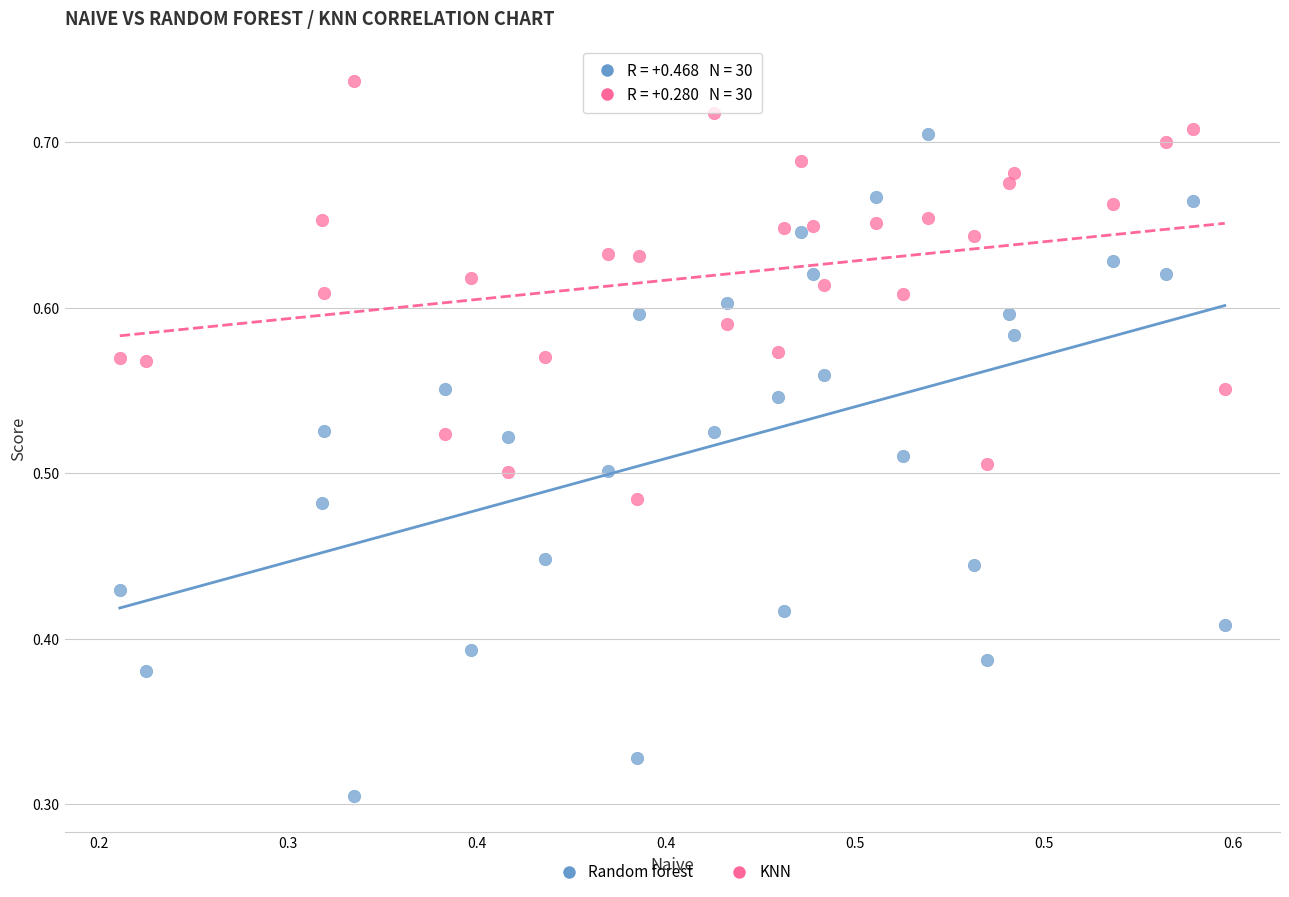

Which series reaches the maximum Y coordinate?

KNN